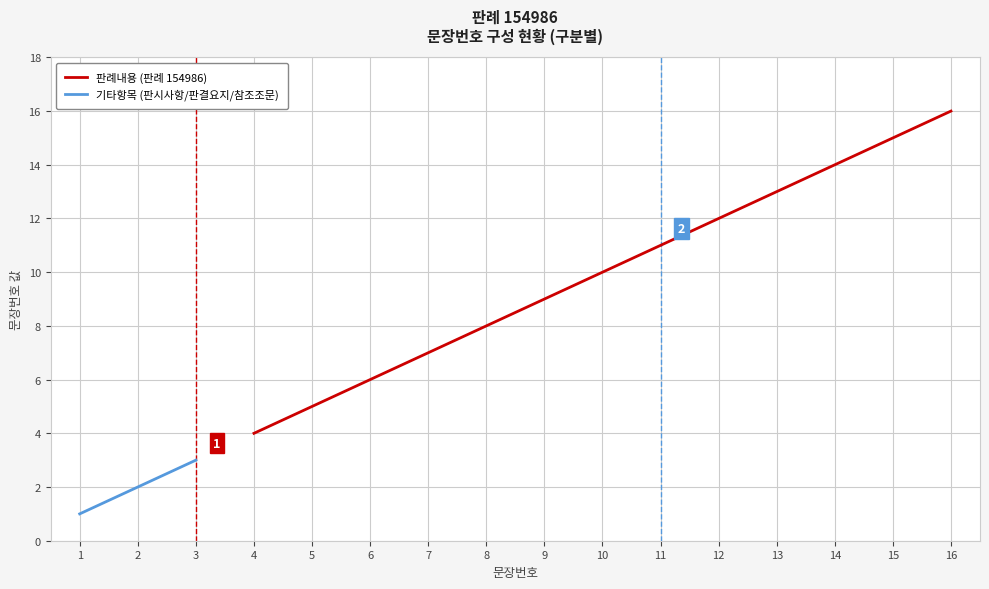

List the labels in order of value, smallest first.

1, 2, 3, 4, 5, 6, 7, 8, 9, 10, 11, 12, 13, 14, 15, 16